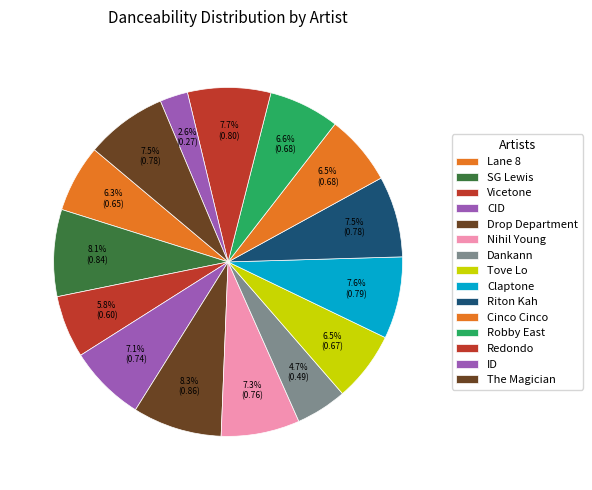

True or false: The Magician accounts for 8% of the total.

True